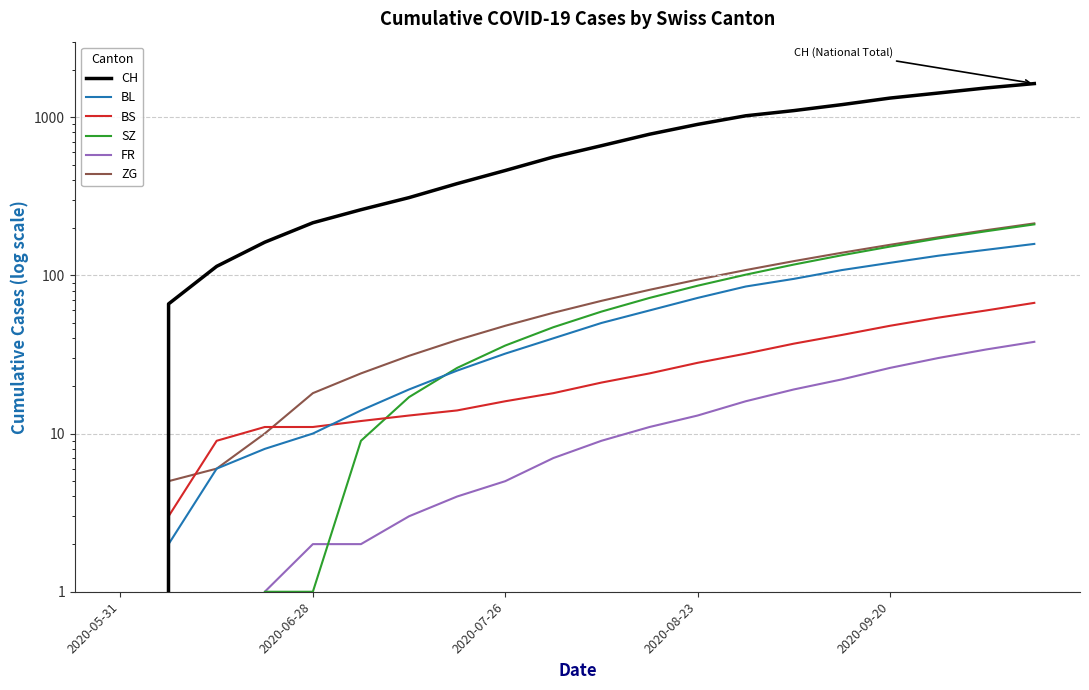

Which series has the largest total across all categories?

CH